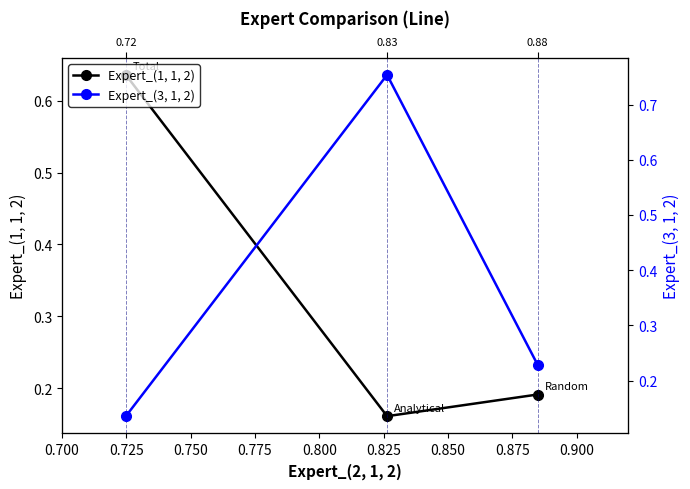

Is the value of Expert_(3, 1, 2) at 0.725 greater than the value of Expert_(1, 1, 2) at 0.700?

Yes